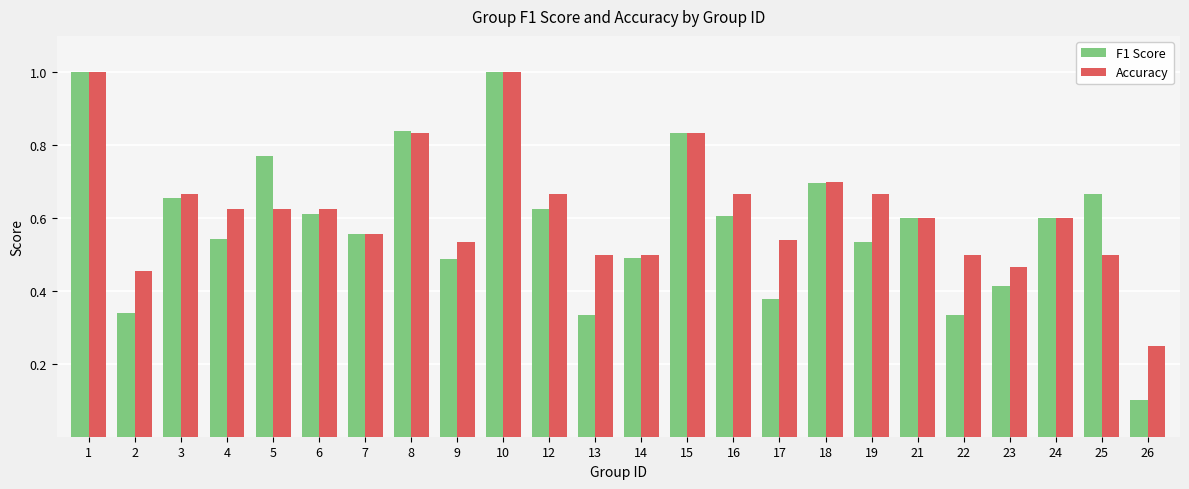

What is the sum of the Accuracy values at 17 and 10?

1.5